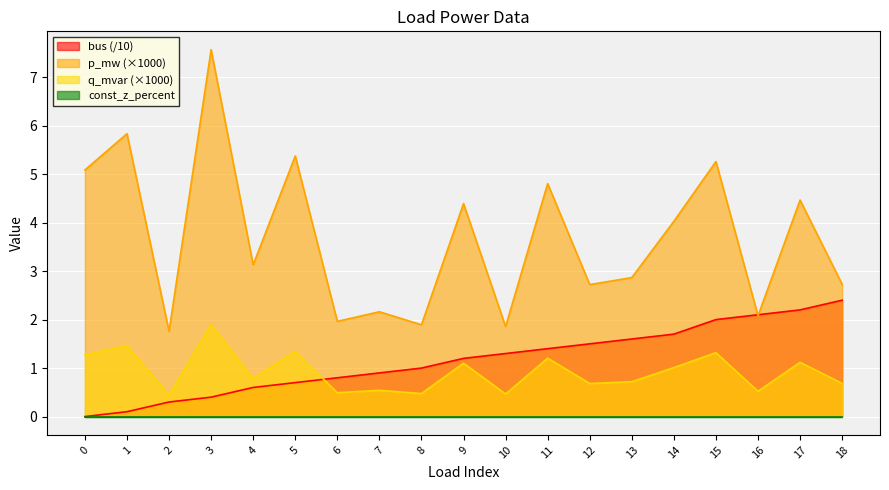

What is the maximum value shown in the chart?

7.6